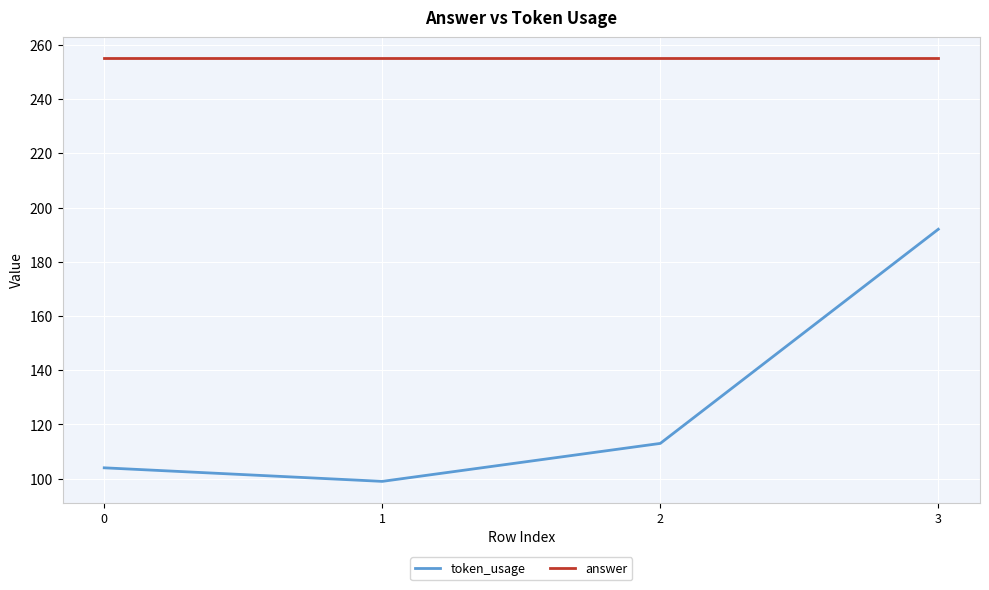

The value of token_usage at 0 is 104. True or false?

True